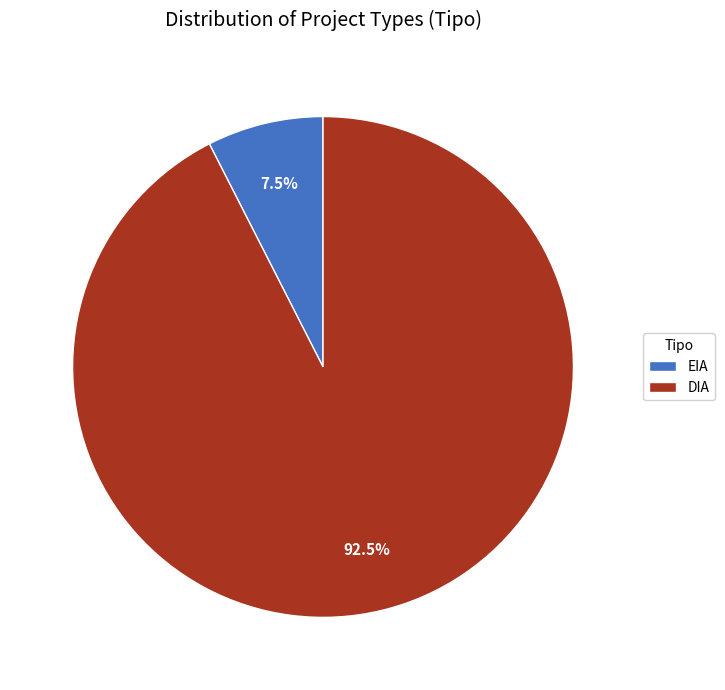

Which has a higher value, DIA or EIA?

DIA